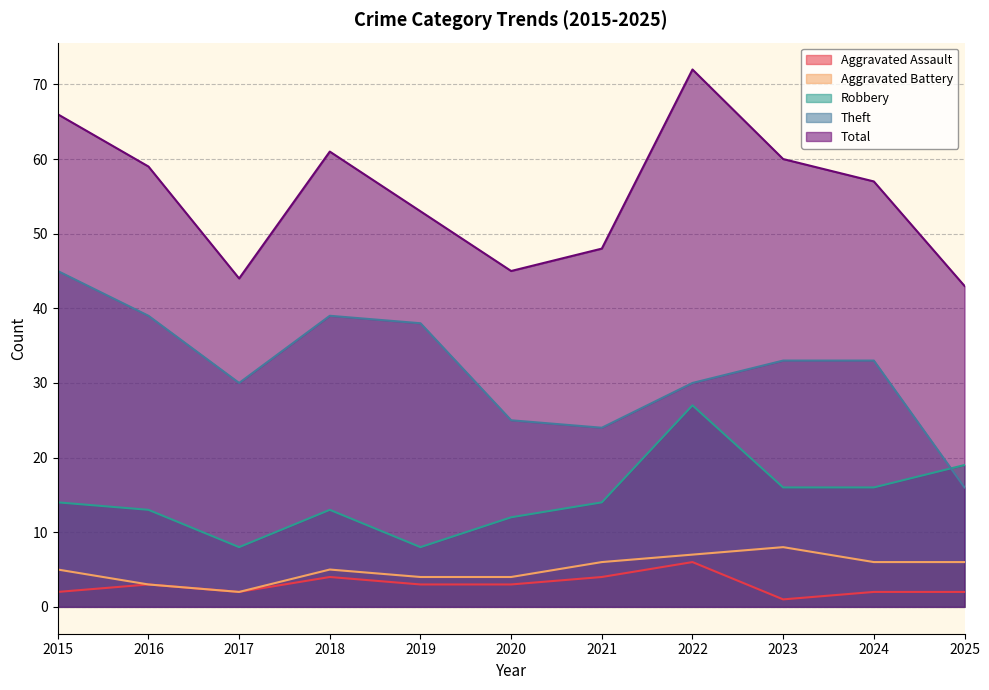

Reading left to right, what are all the values shown in this chart?

Aggravated Assault: 2015=2	2016=3	2017=2	2018=4	2019=3	2020=3	2021=4	2022=6	2023=1	2024=2	2025=2
Aggravated Battery: 2015=5	2016=3	2017=2	2018=5	2019=4	2020=4	2021=6	2022=7	2023=8	2024=6	2025=6
Robbery: 2015=14	2016=13	2017=8	2018=13	2019=8	2020=12	2021=14	2022=27	2023=16	2024=16	2025=19
Theft: 2015=45	2016=39	2017=30	2018=39	2019=38	2020=25	2021=24	2022=30	2023=33	2024=33	2025=16
Total: 2015=66	2016=59	2017=44	2018=61	2019=53	2020=45	2021=48	2022=72	2023=60	2024=57	2025=43